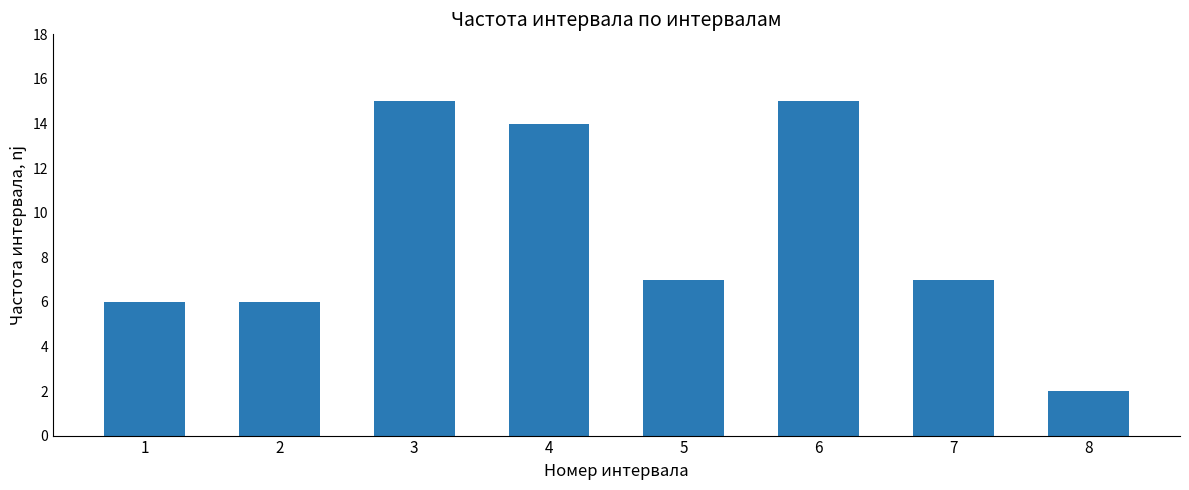

Which has a higher value, 3 or 4?

3